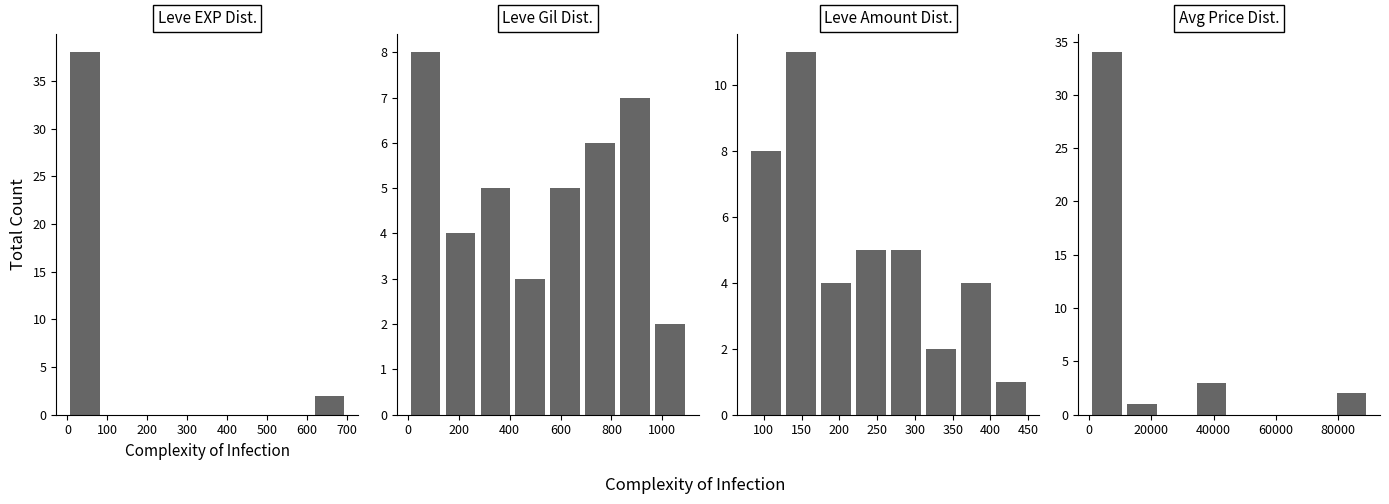

Count the number of categories in the chart.

8